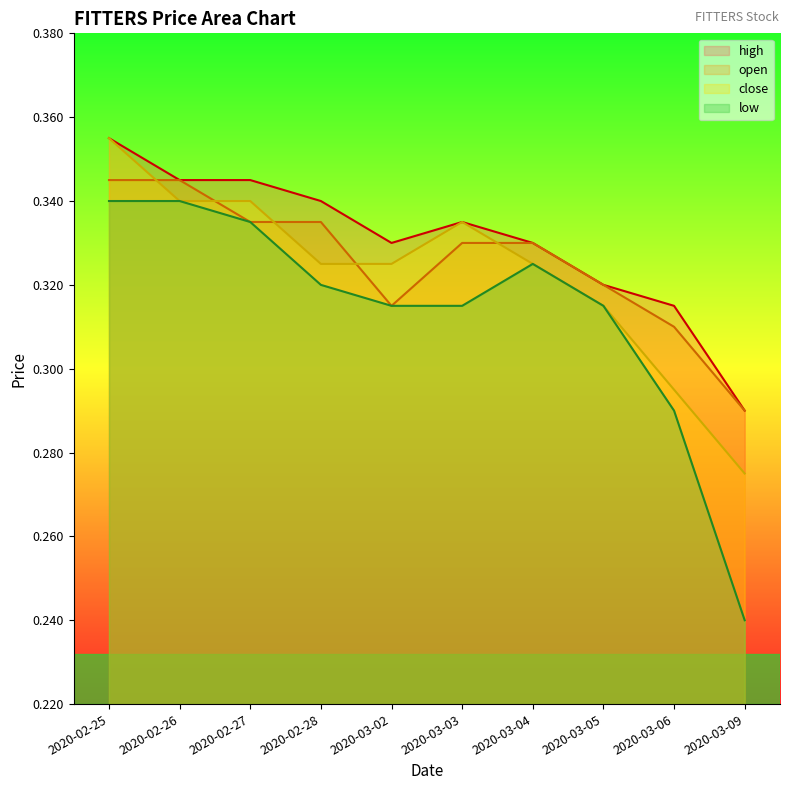

At which label is open closest to 0?

2020-03-09